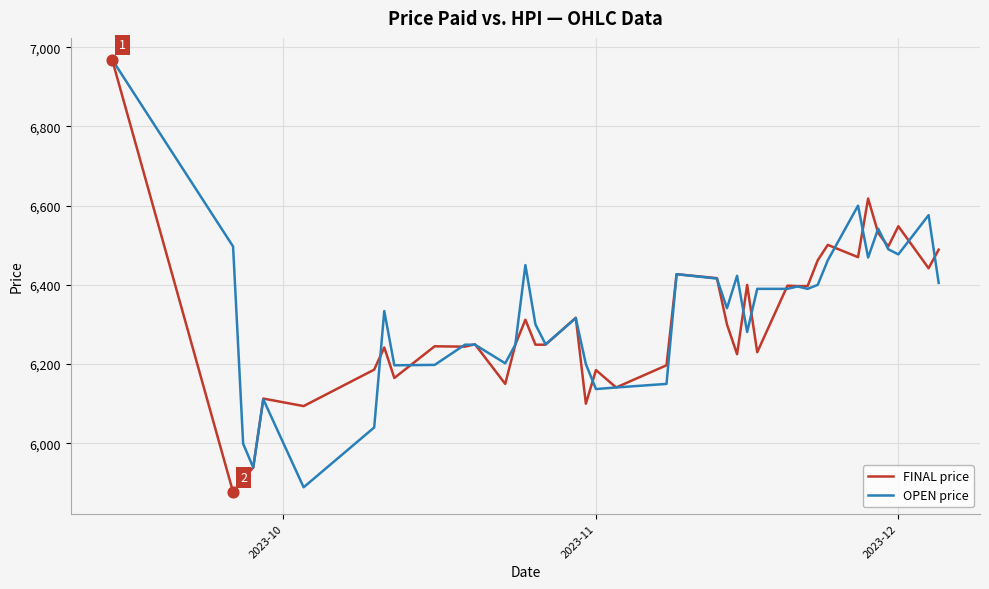

What are all the series names shown in the legend?

FINAL price, OPEN price